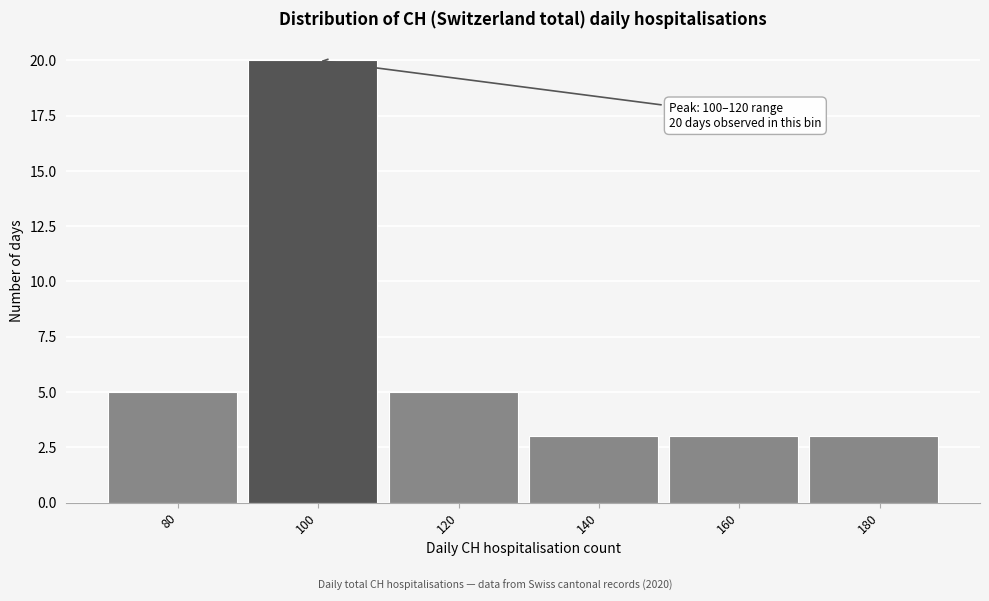

Reading right to left, transcribe all the data shown in this chart.

180=3	160=3	140=3	120=5	100=20	80=5